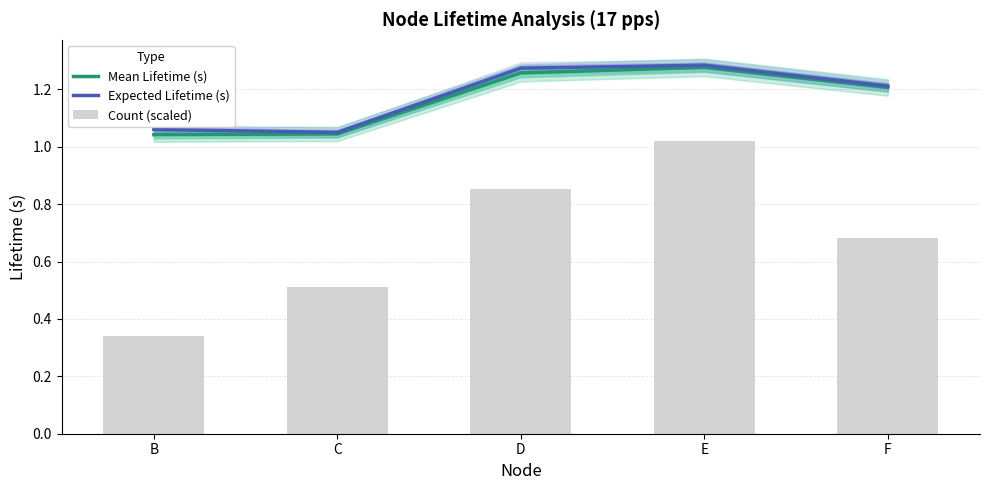

The Mean Lifetime (s) series shows 1.3 at D. True or false?

True